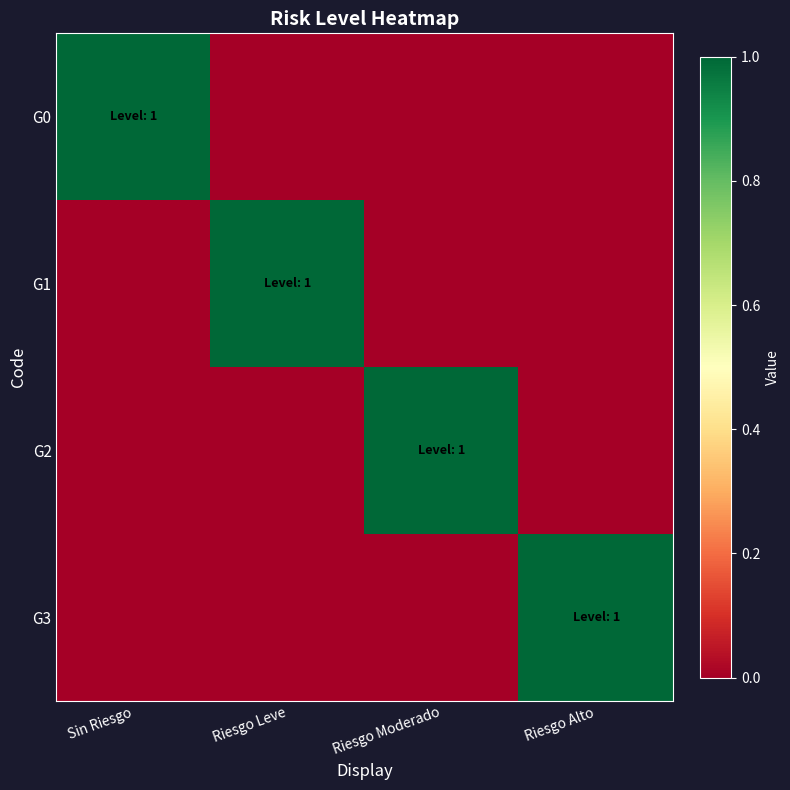

What is the total value across all series at Riesgo Leve?

1